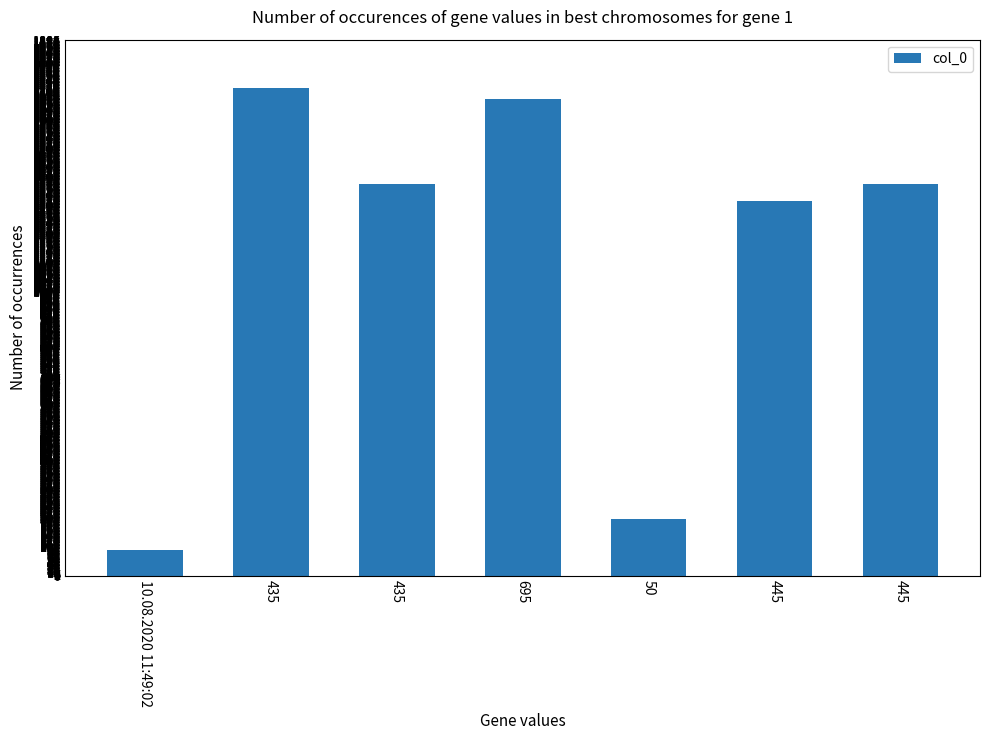

Rank the categories by value from lowest to highest.

10.08.2020 11:49:02, 50, 445, 435, 445, 695, 435